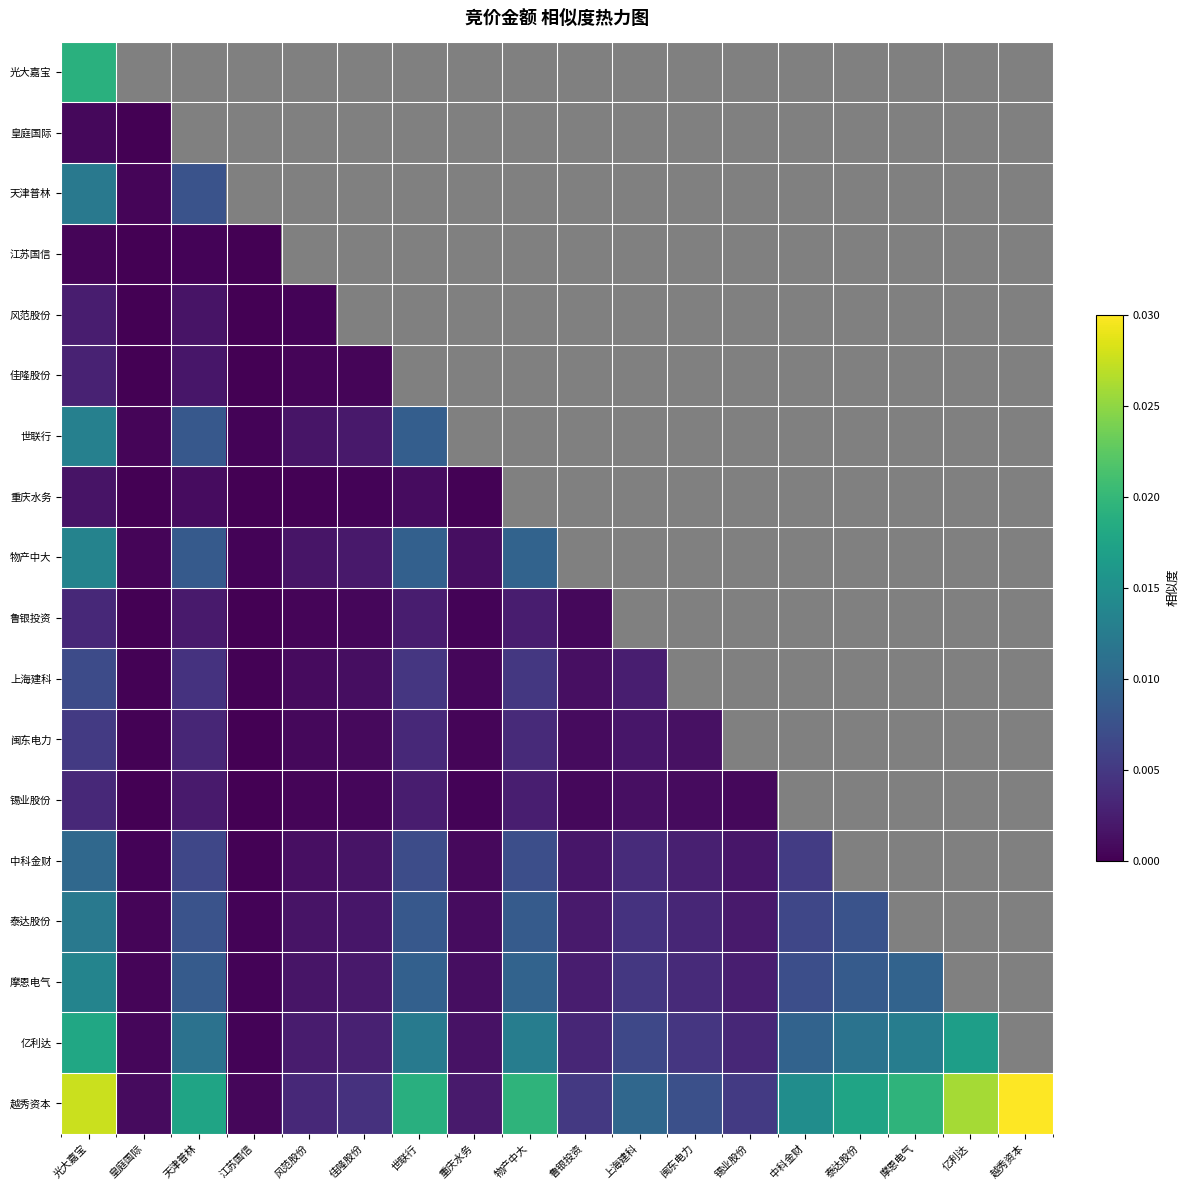

List the series in order of their peak value, lowest first.

江苏国信, 皇庭国际, 重庆水务, 风范股份, 佳隆股份, 鲁银投资, 锡业股份, 闽东电力, 上海建科, 中科金财, 天津普林, 泰达股份, 世联行, 物产中大, 摩恩电气, 亿利达, 光大嘉宝, 越秀资本